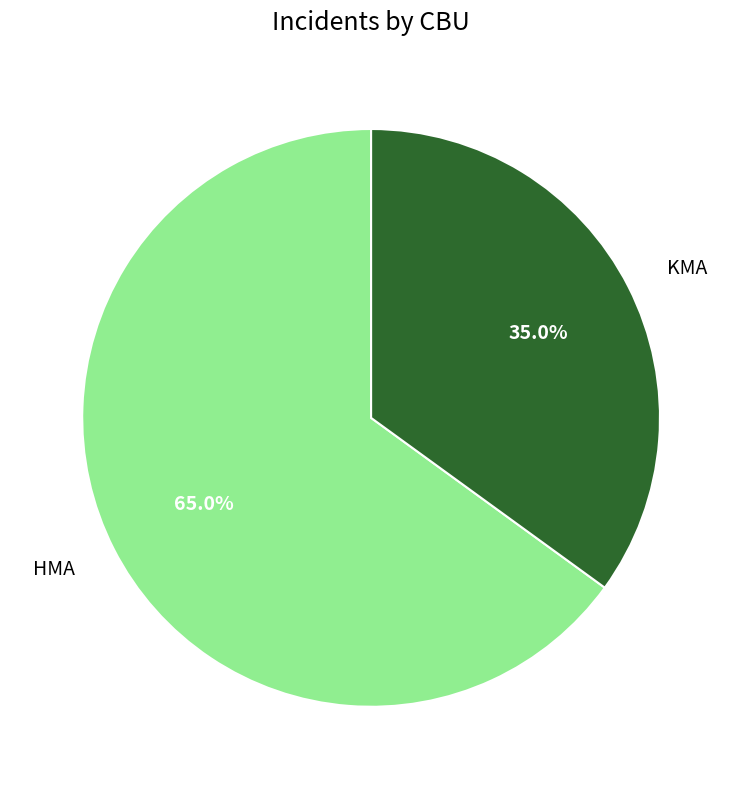

Which category has the smallest portion of the pie?

KMA